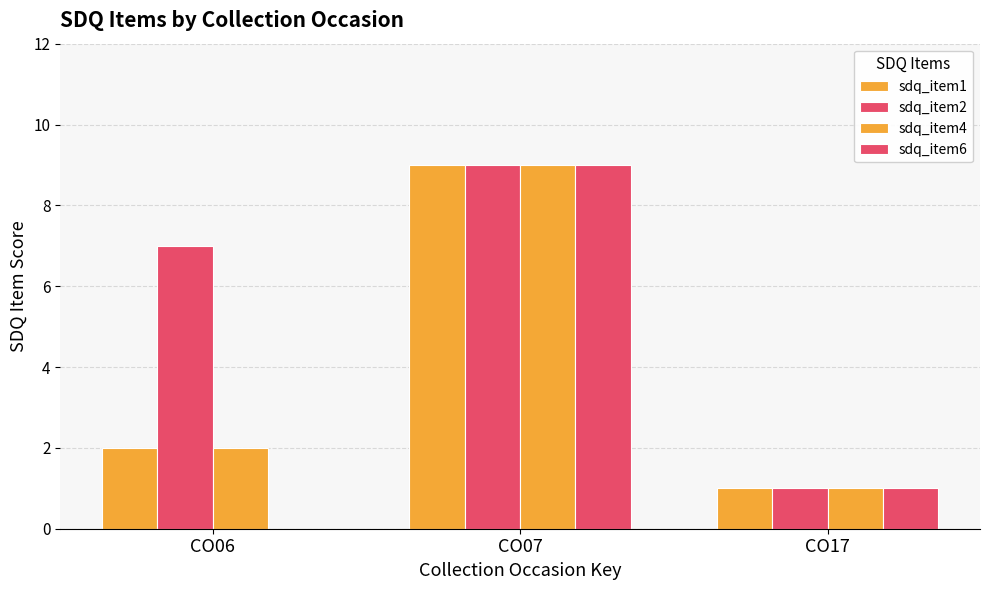

Rank the categories by sdq_item1 value from lowest to highest.

CO17, CO06, CO07